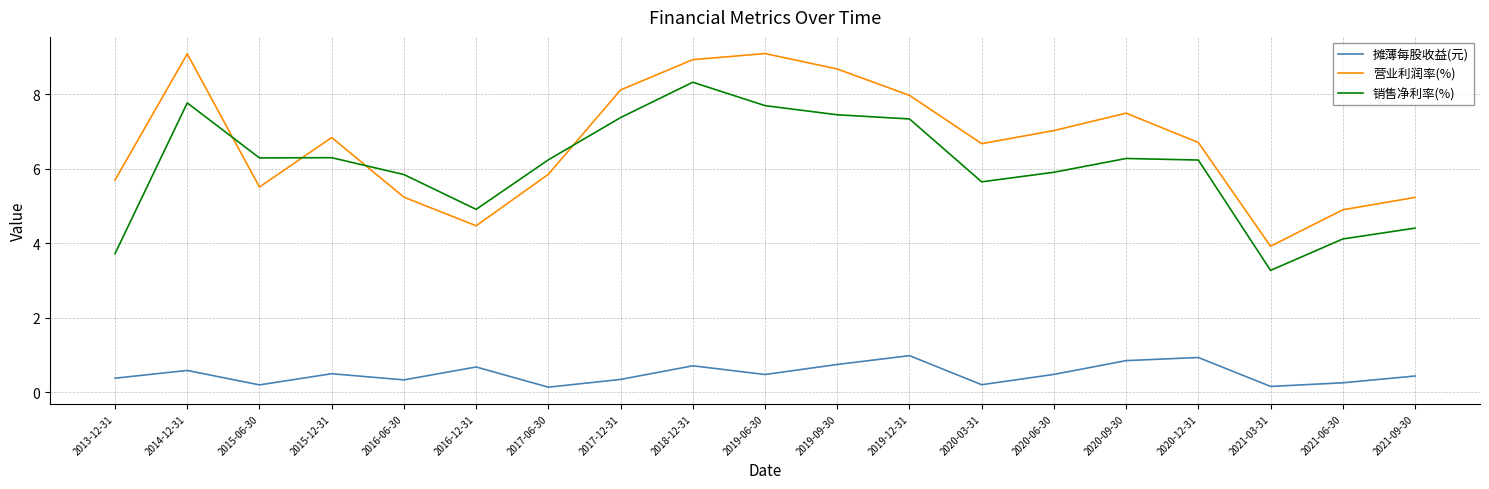

The 营业利润率(%) series shows 8.9 at 2018-12-31. True or false?

True